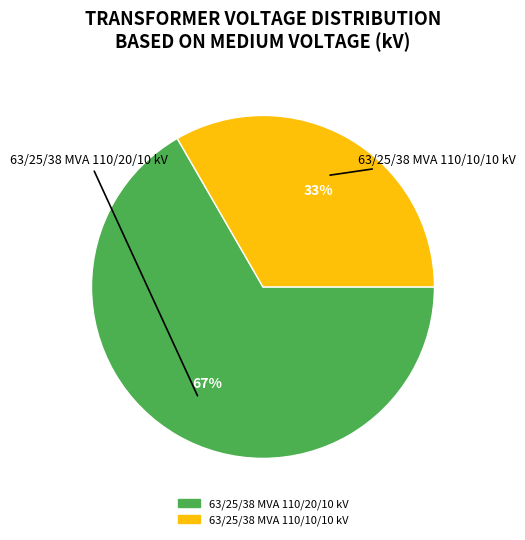

What is the ratio of the value at 63/25/38 MVA 110/20/10 kV to the value at 63/25/38 MVA 110/10/10 kV?

2.0